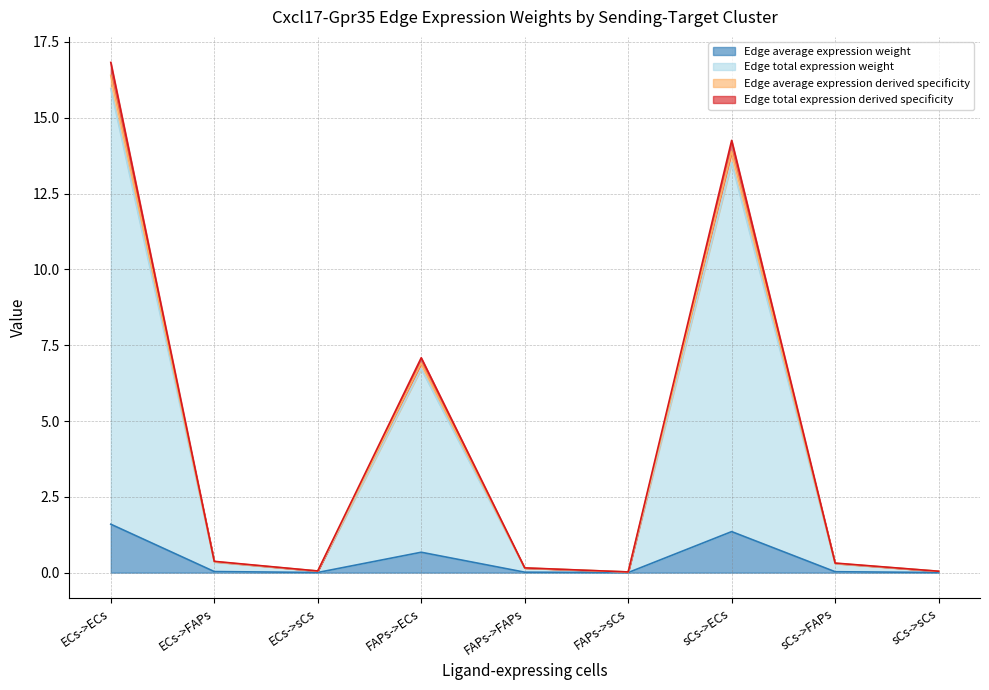

Rank the series by their maximum value, from lowest to highest.

Edge average expression weight, Edge total expression weight, Edge average expression derived specificity, Edge total expression derived specificity